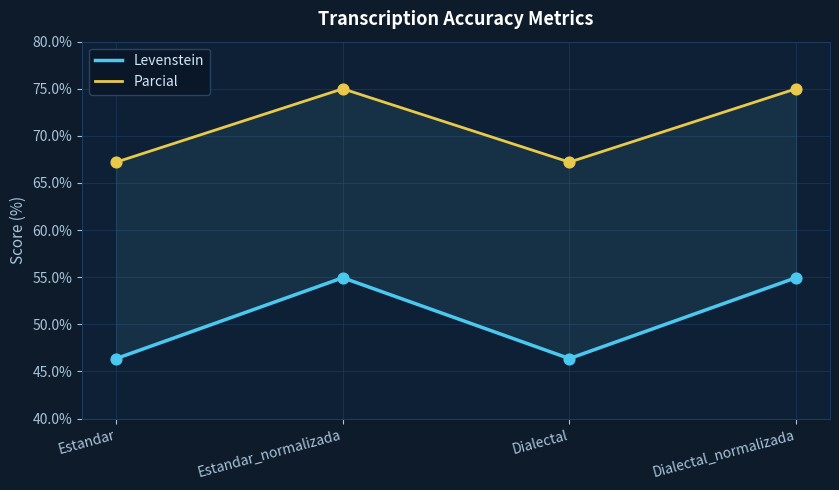

Which series has the largest Y range (max minus min)?

Levenstein